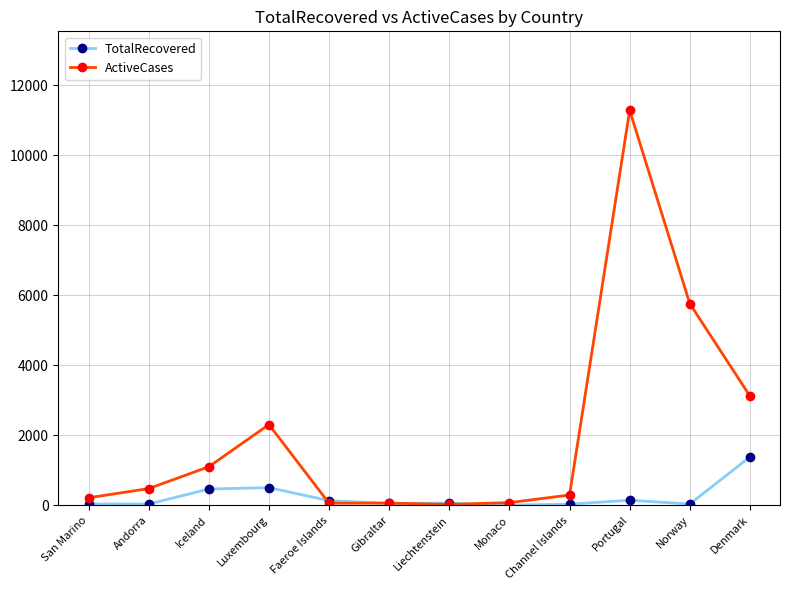

List the series in order of their overall mean, lowest first.

TotalRecovered, ActiveCases